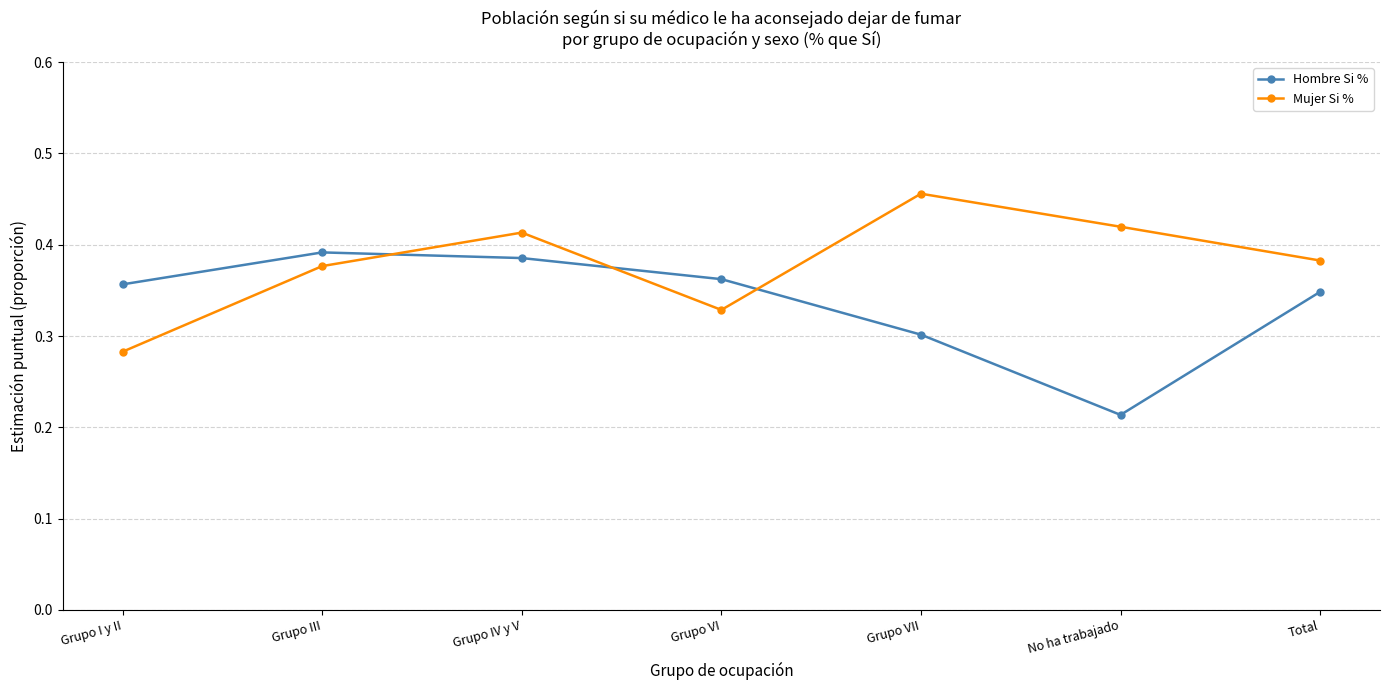

Count the Hombre Si % values in the range 0 to 1.

7